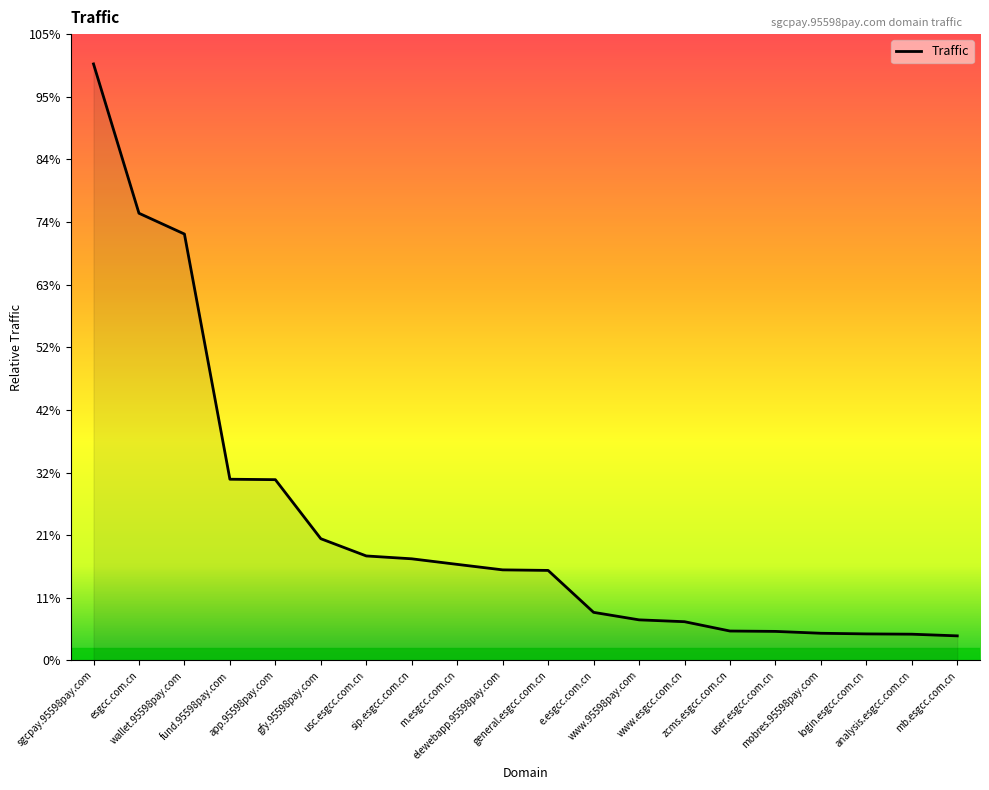

At which category does the chart reach its minimum across all series?

mb.esgcc.com.cn